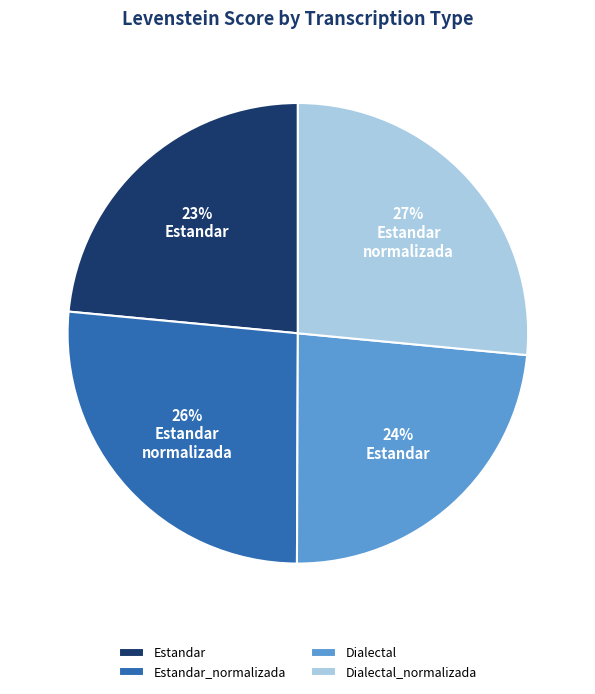

True or false: Dialectal_normalizada accounts for 27% of the total.

True